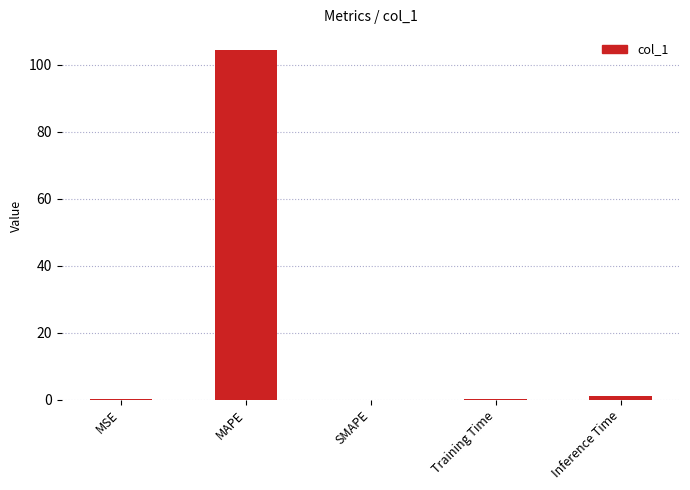

What is the sum of all values?

105.6